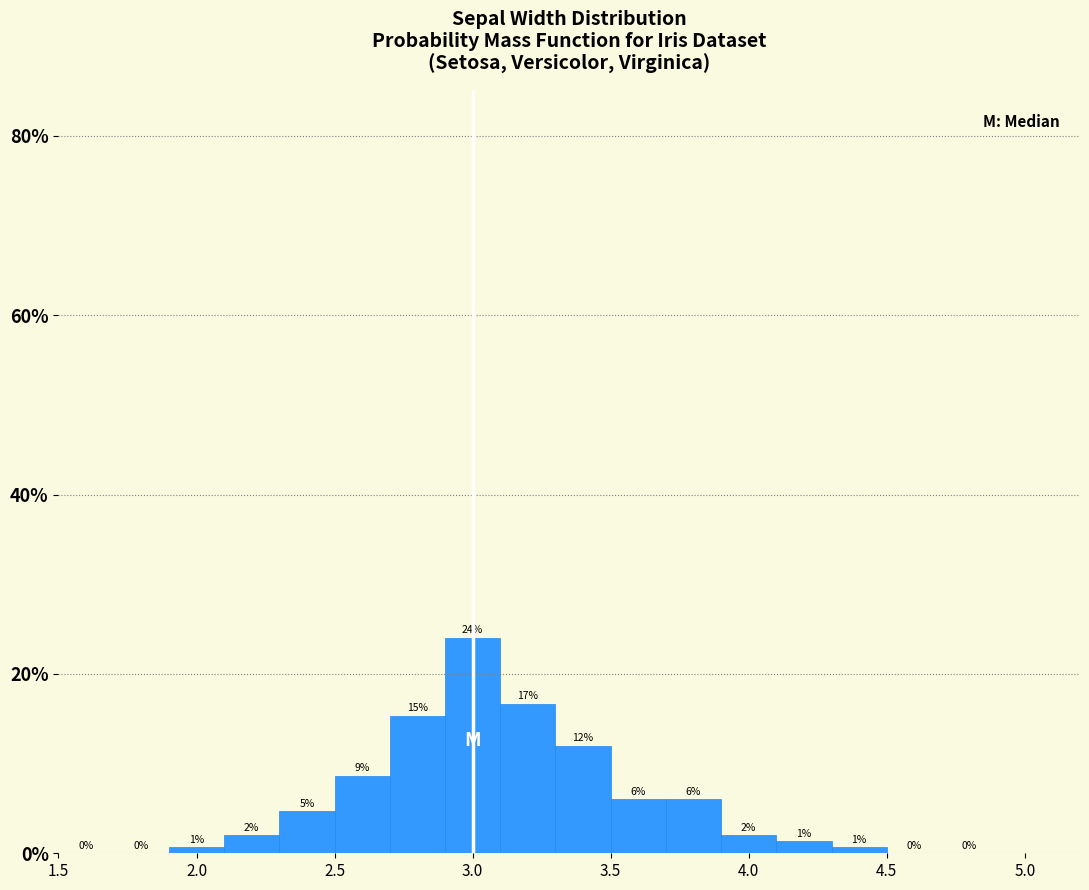

Which range on the x-axis has the tallest bar?

2.9 to 3.1